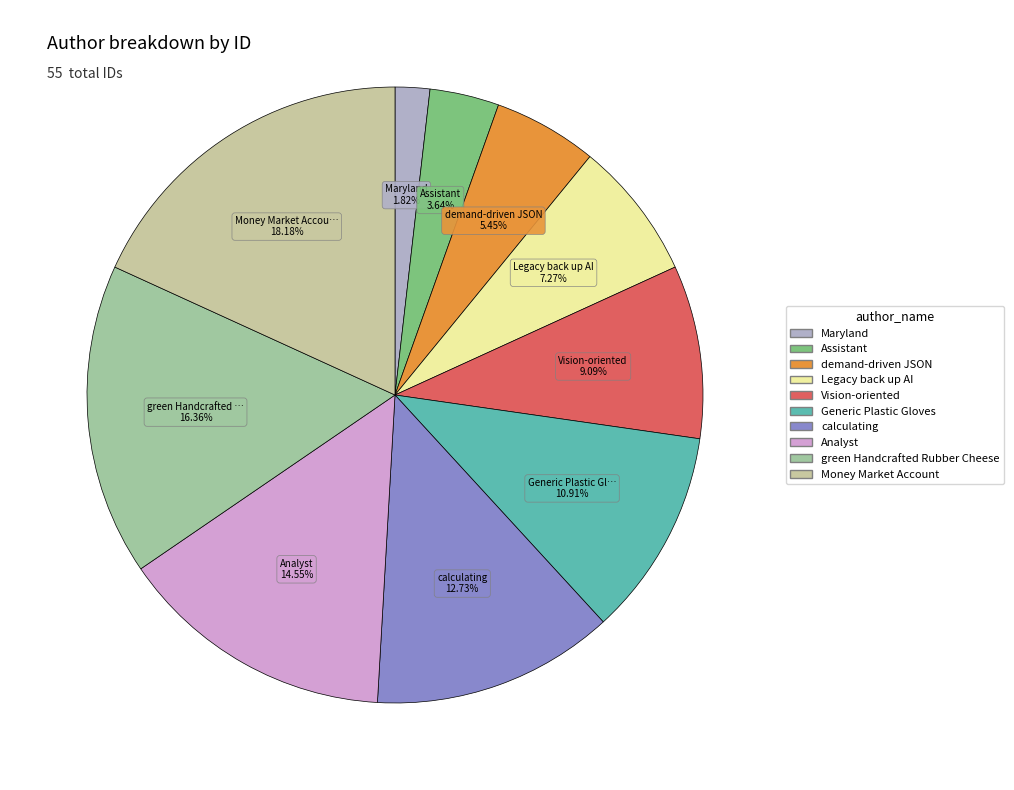

The Analyst slice represents 15% of the pie. True or false?

True